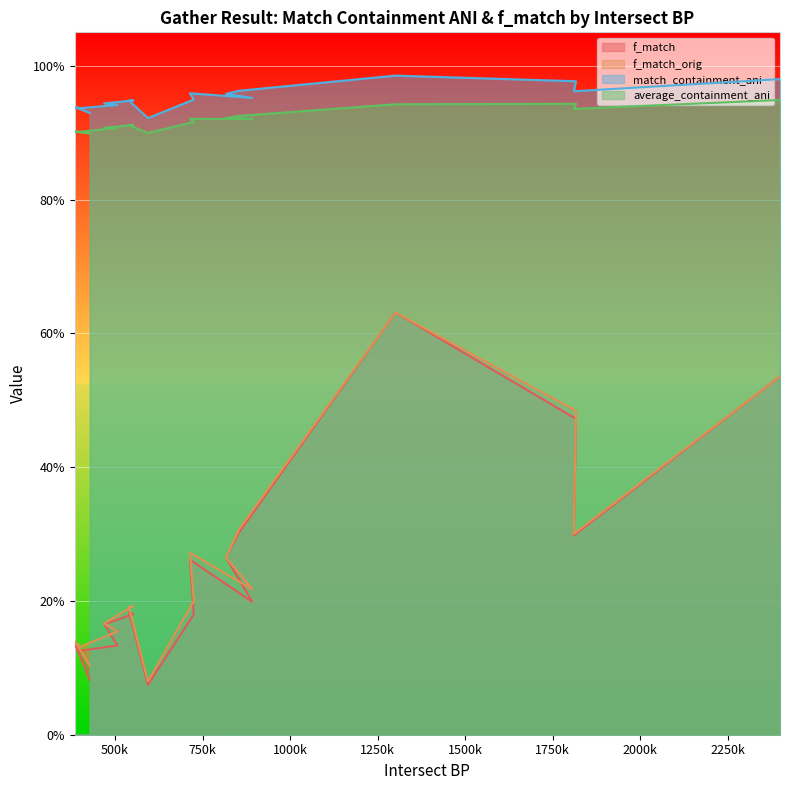

The value of match_containment_ani at 1811000 is 1.4. True or false?

False